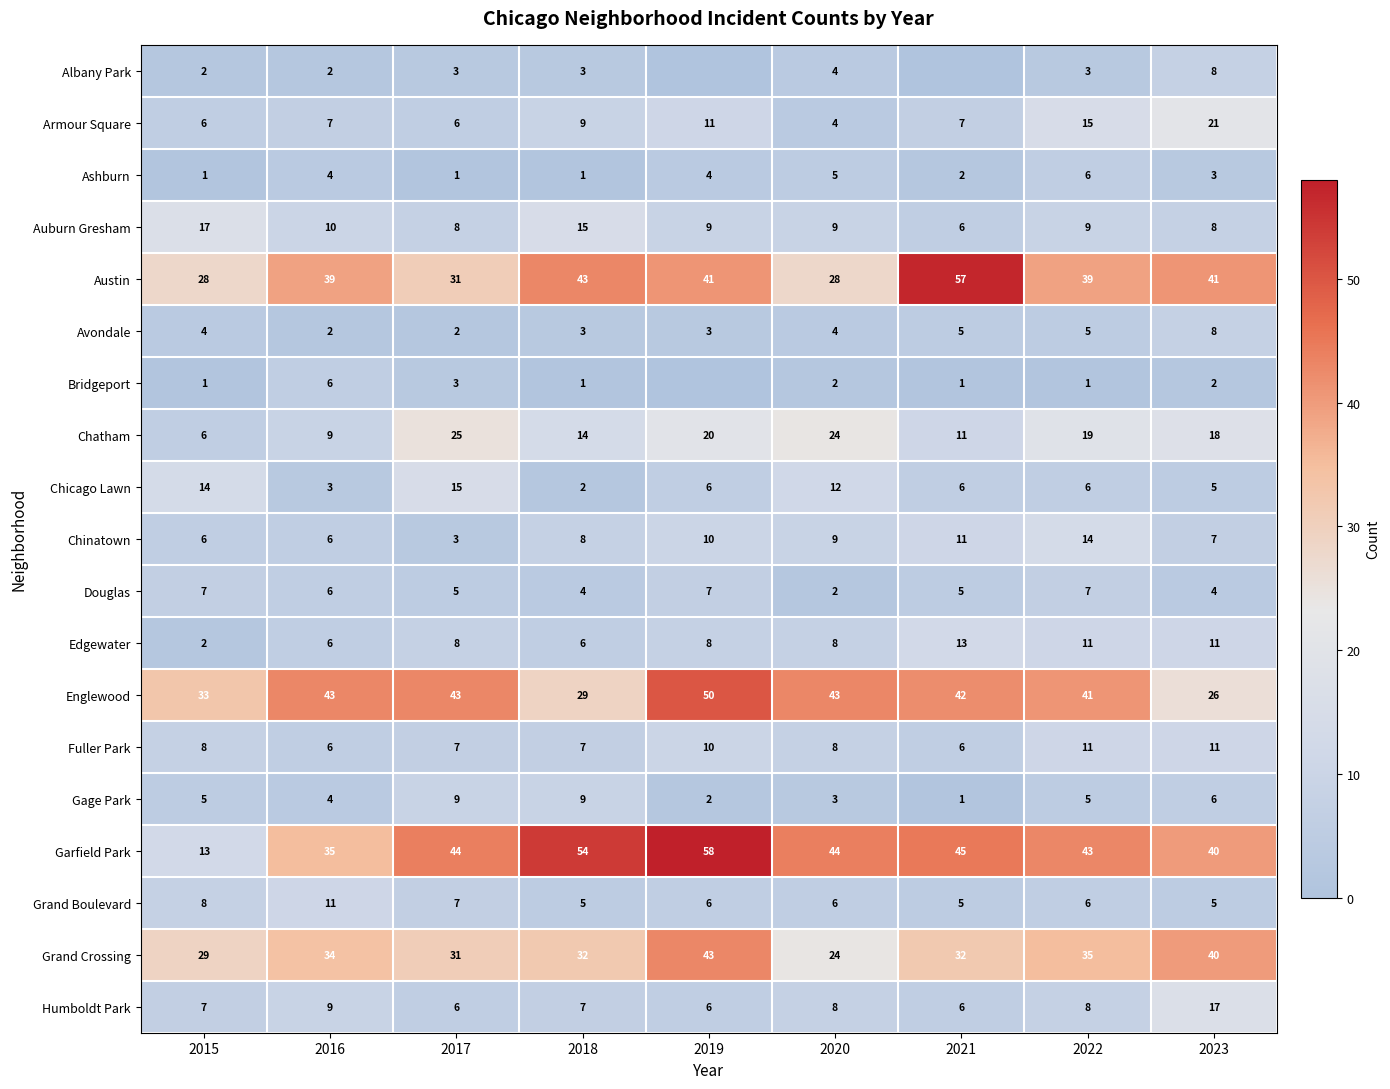

What is the approximate value of Avondale at 2017?

2